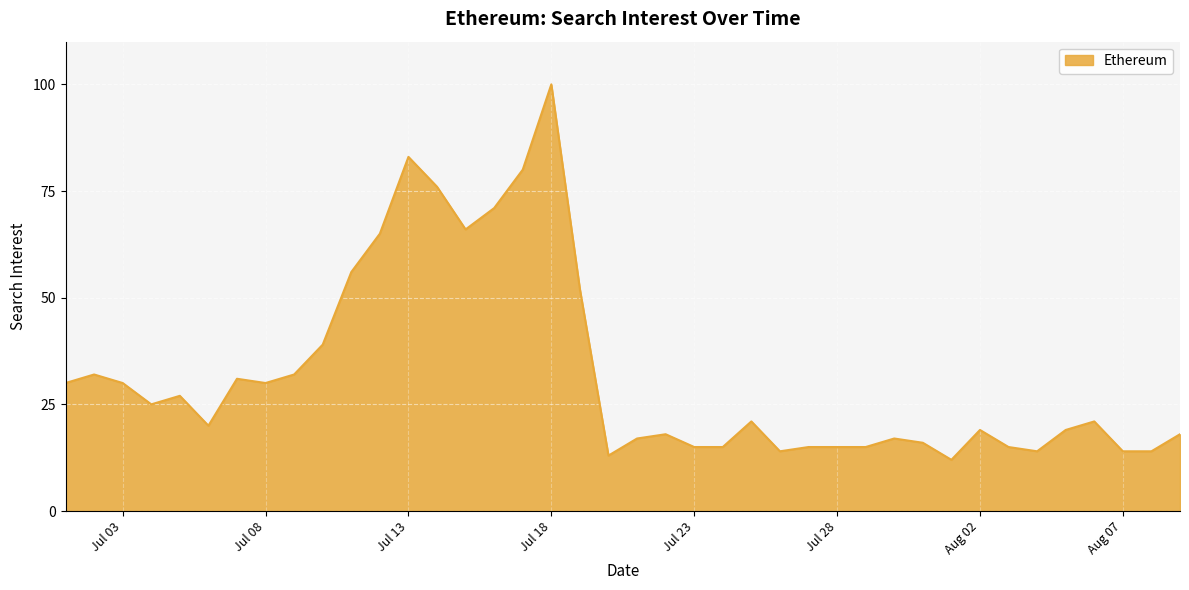

What is the maximum value shown in the chart?

100